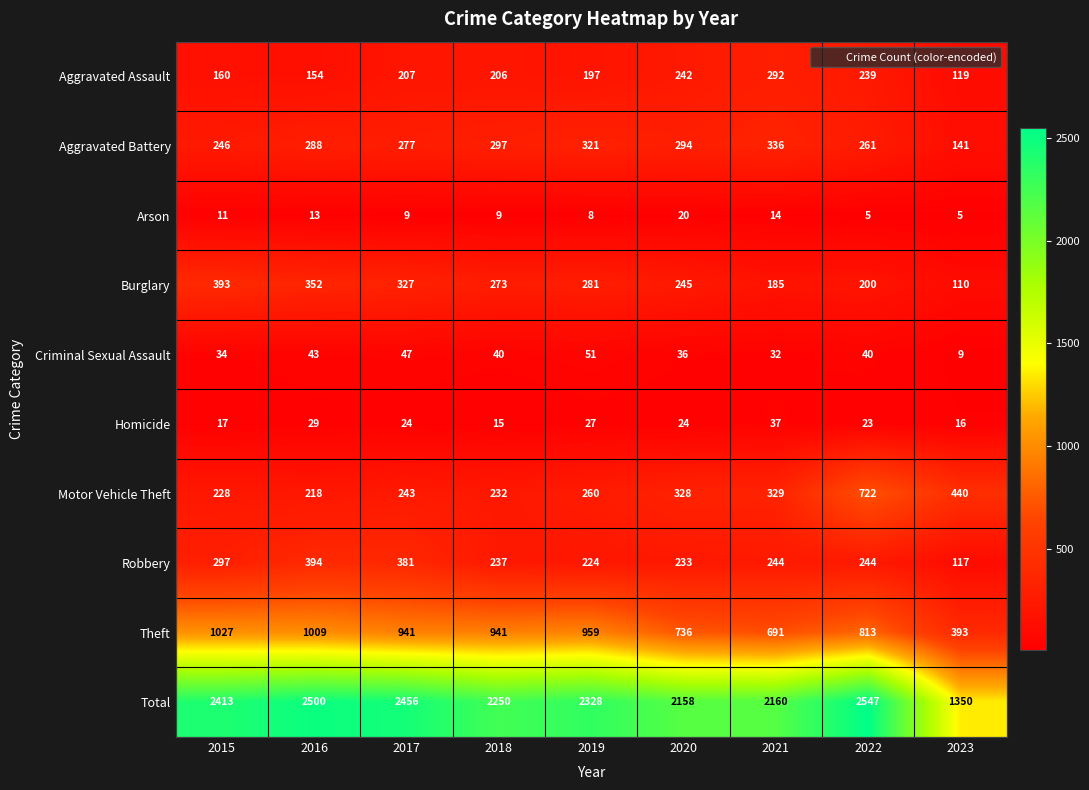

Is the value of Arson at 2020 greater than the value of Robbery at 2021?

No